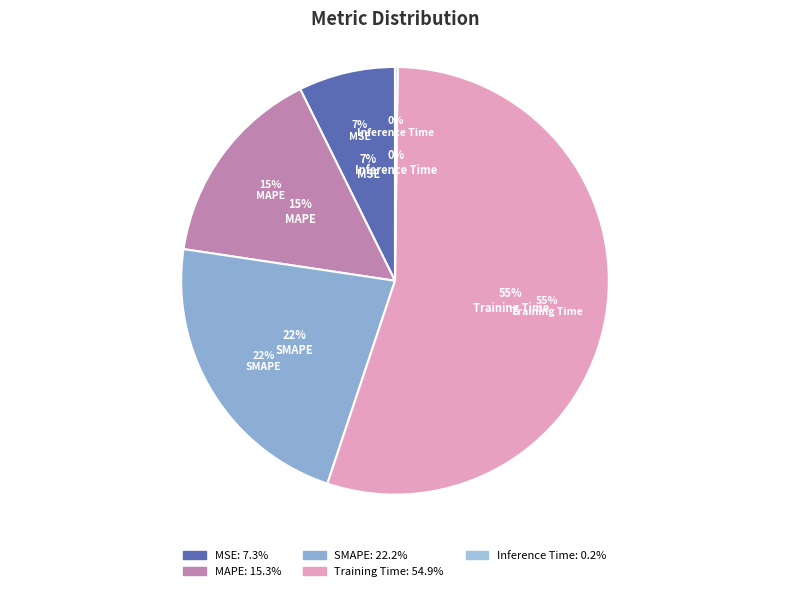

Combined, do Inference Time and Training Time account for over 50%?

Yes